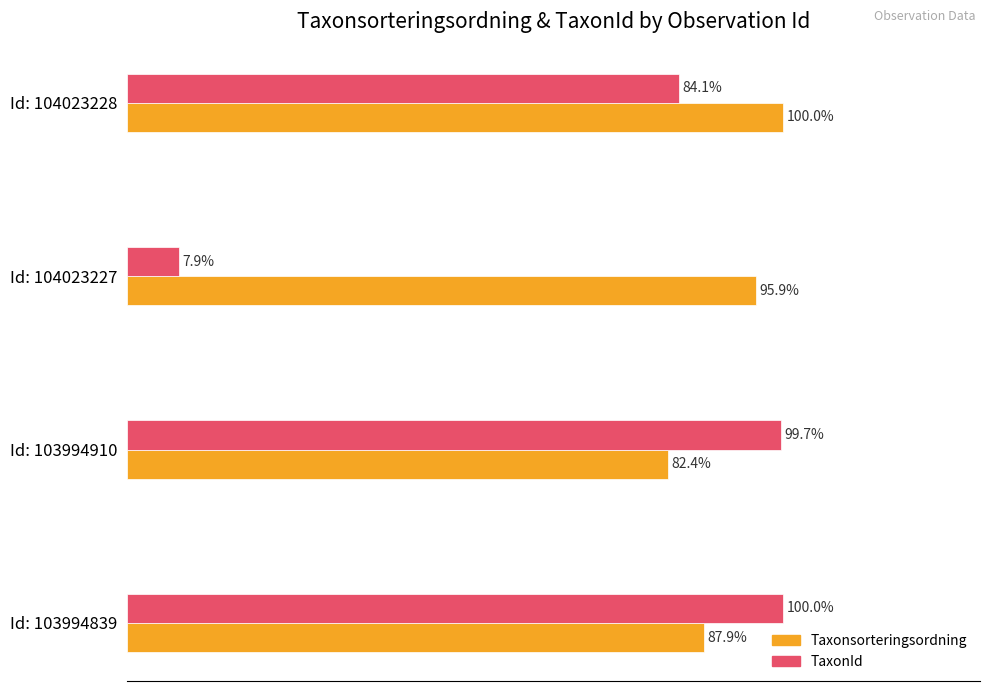

Which category has the lowest value across all series?

Id: 104023227